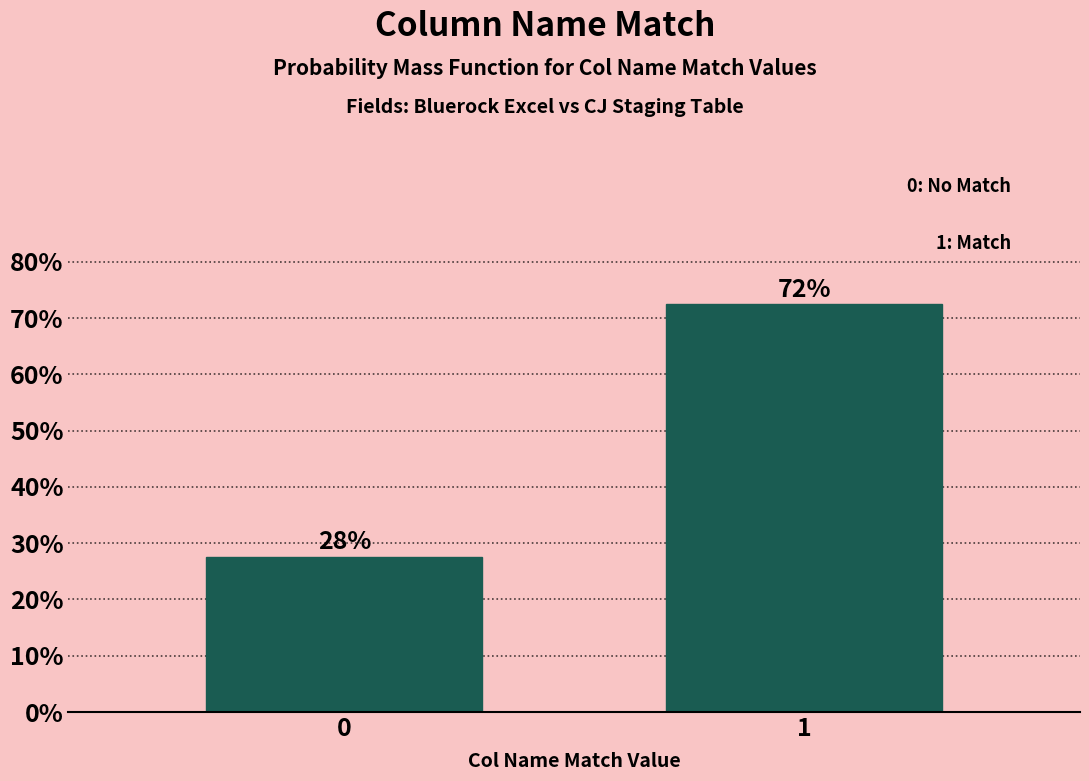

How many bars are there in total?

2